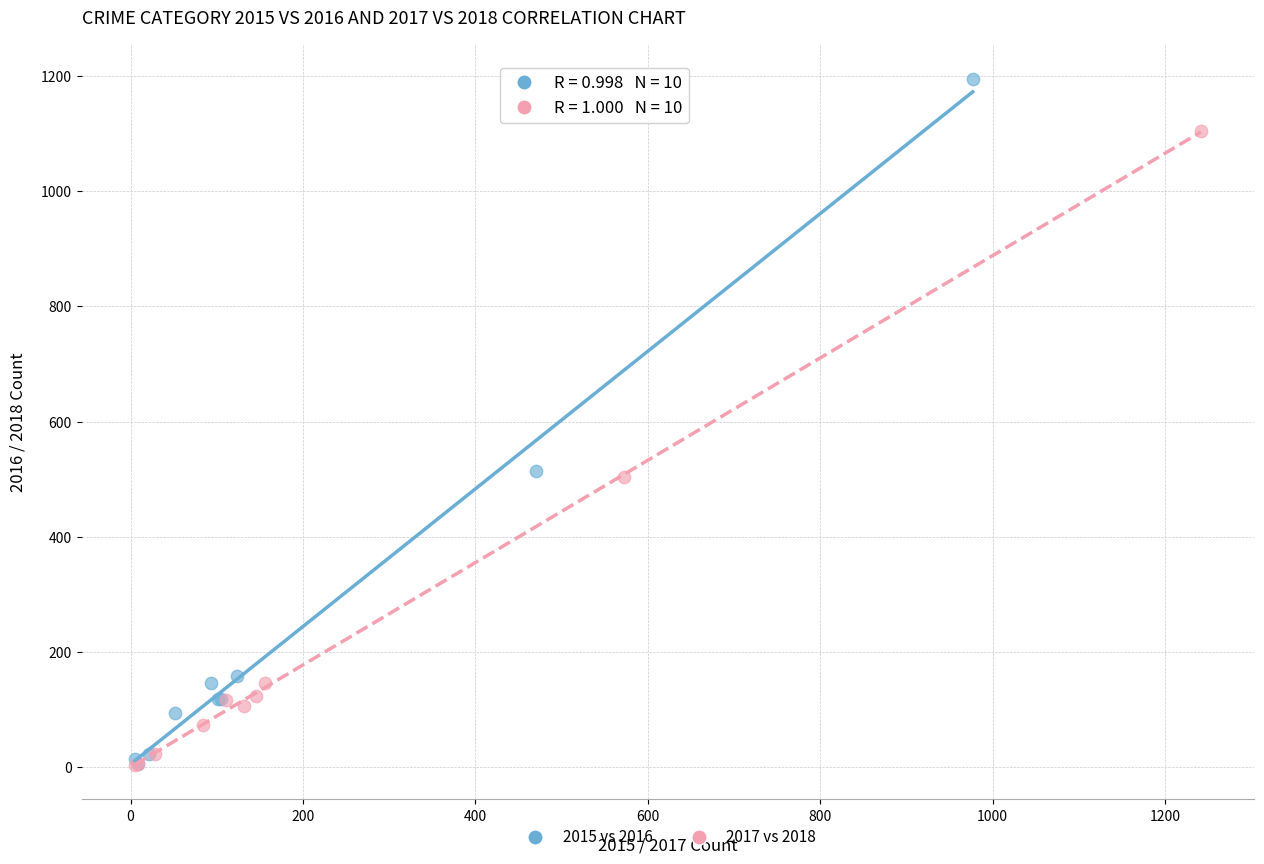

Which series has the largest Y range (max minus min)?

2015 vs 2016